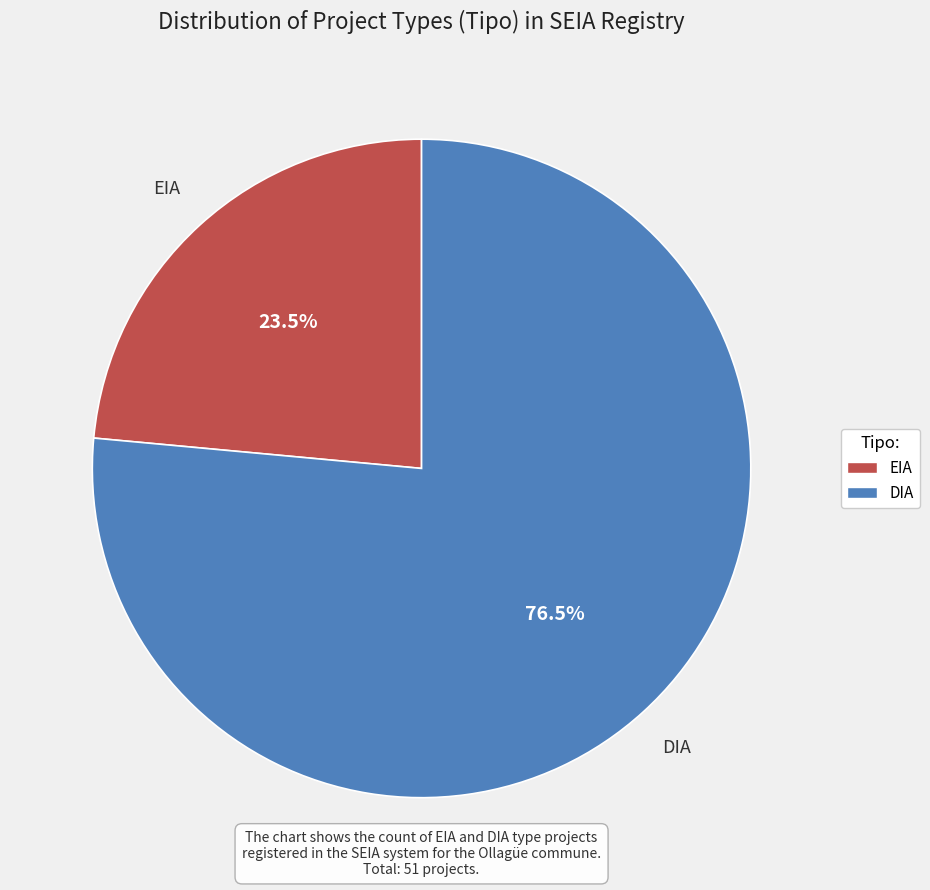

Between EIA and DIA, which is larger?

DIA